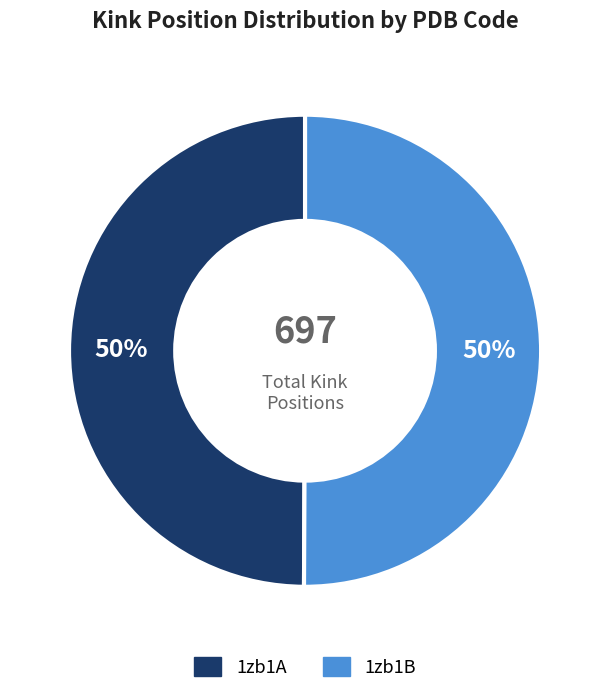

Approximately how many times larger is the value at 1zb1B compared to 1zb1A?

1.0